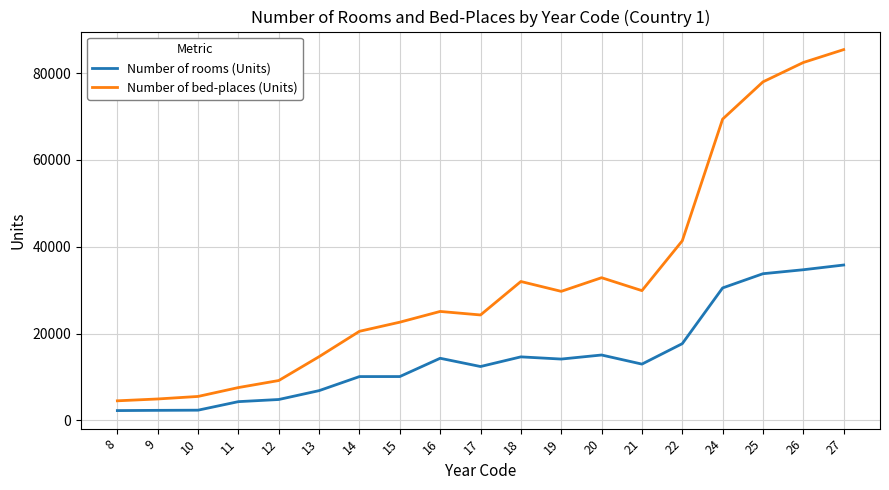

True or false: Number of bed-places (Units) and Number of rooms (Units) intersect in this chart.

False